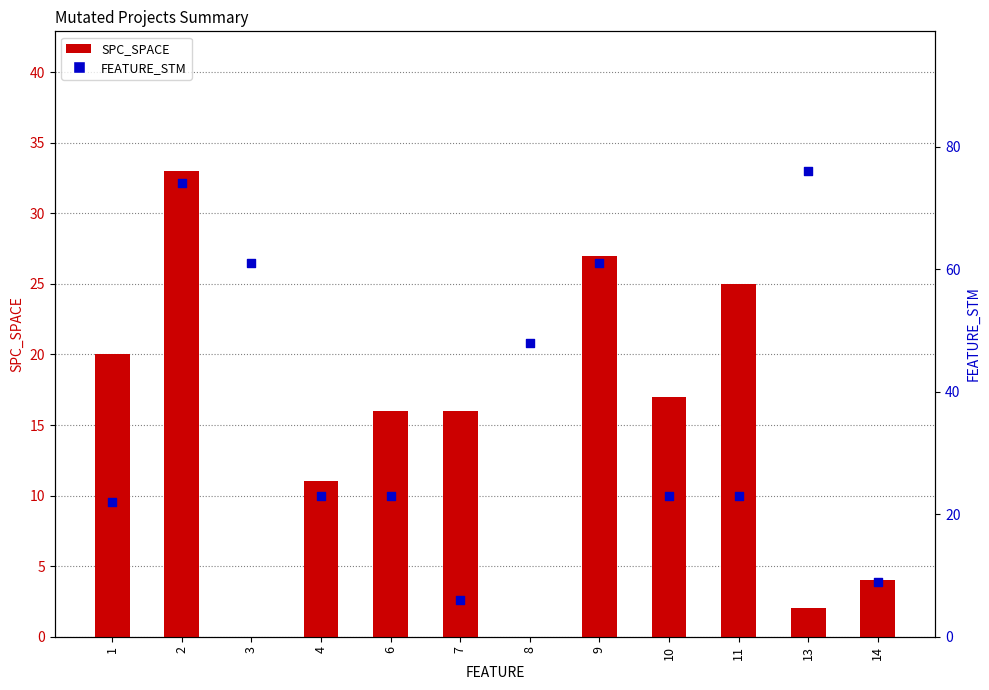

At which category is the sum across all series the highest?

2